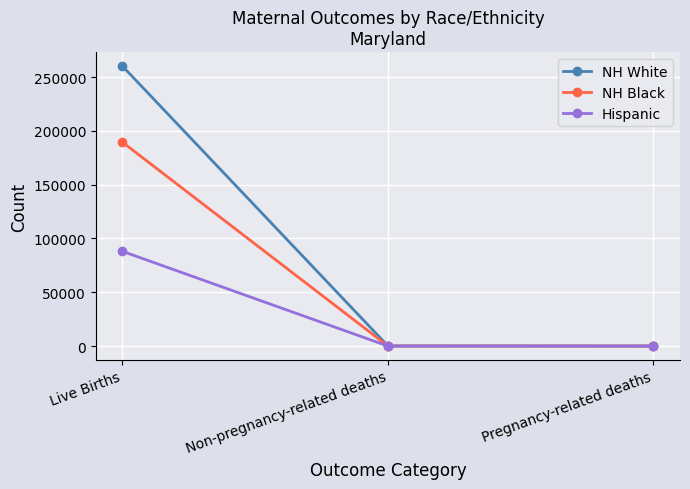

True or false: Hispanic has a value of 10 at Non-pregnancy-related deaths.

True